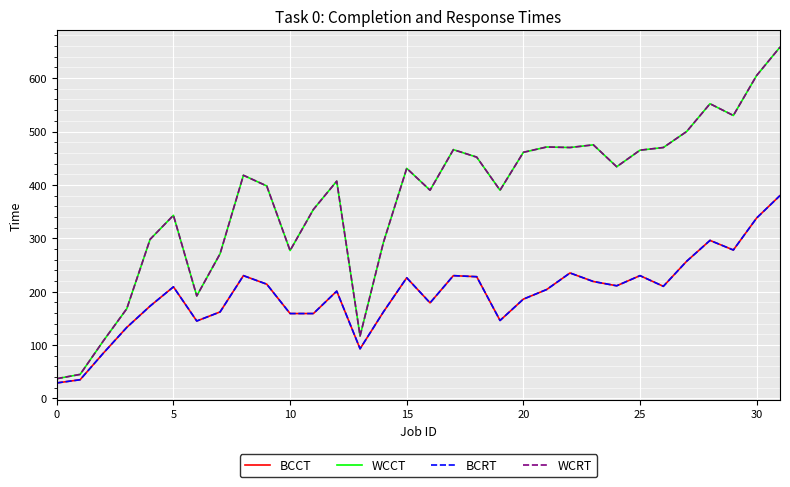

Does the chart have visible grid lines?

Yes